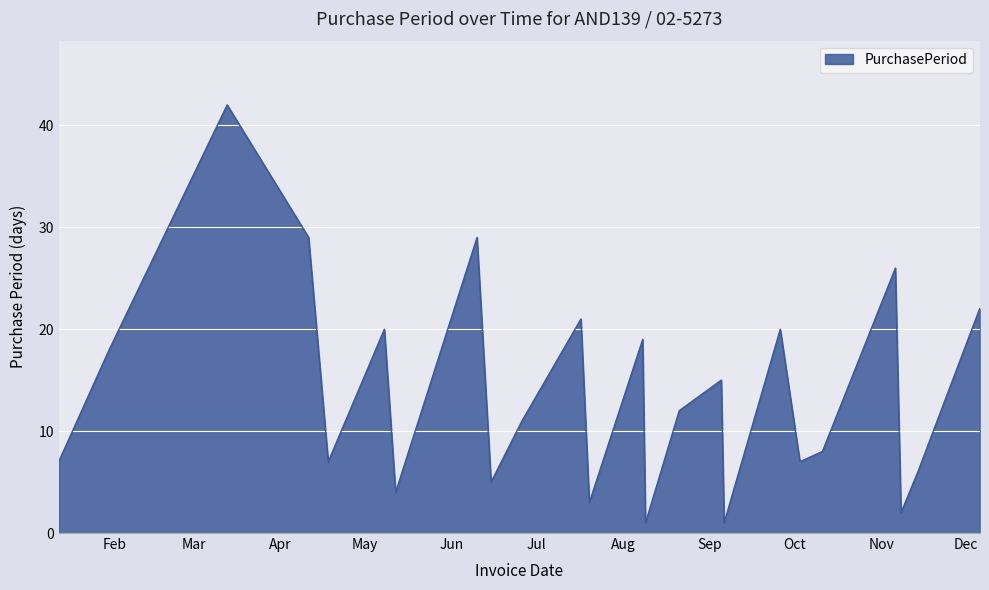

What is the difference between the maximum and minimum values?

41